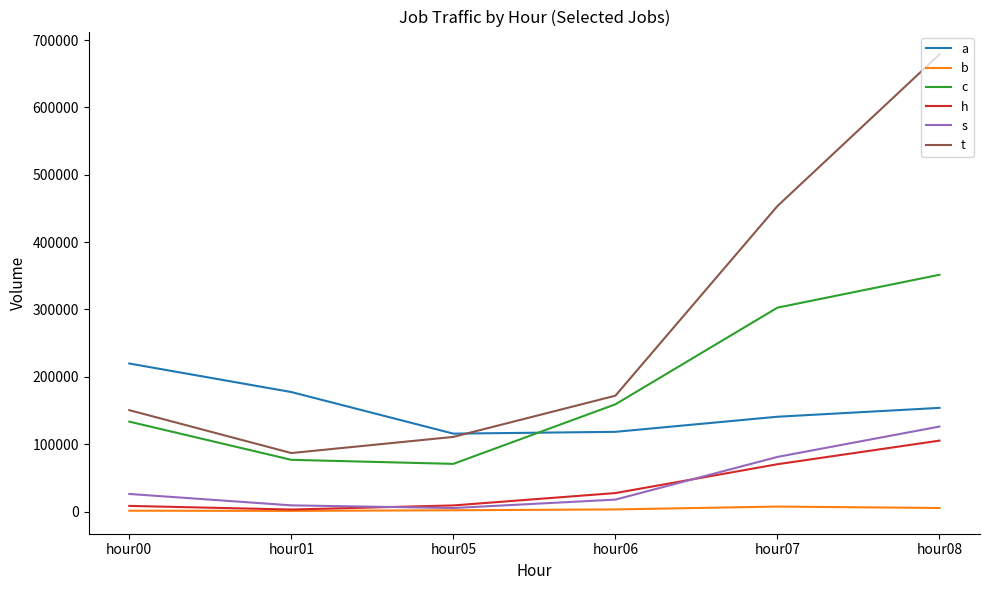

True or false: s and c cross at least once.

False